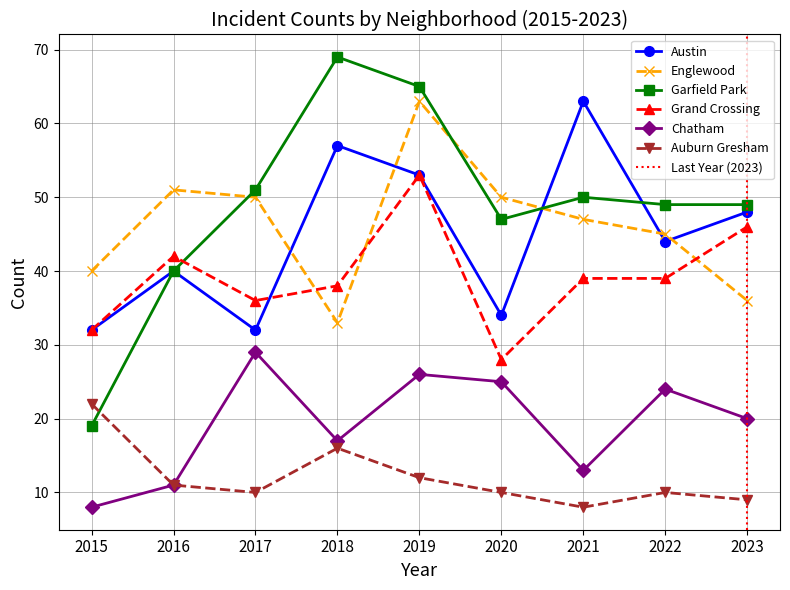

Rank the series by their maximum value, from lowest to highest.

Auburn Gresham, Chatham, Grand Crossing, Austin, Englewood, Garfield Park